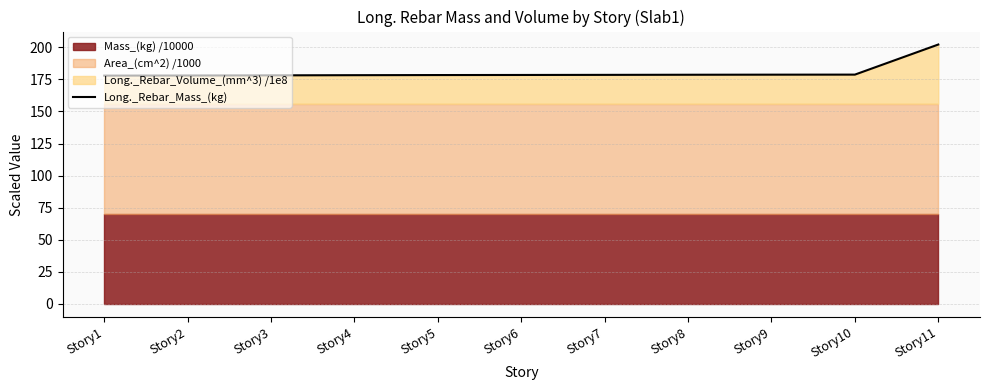

Which has a higher value, Story2 or Story10?

Story10